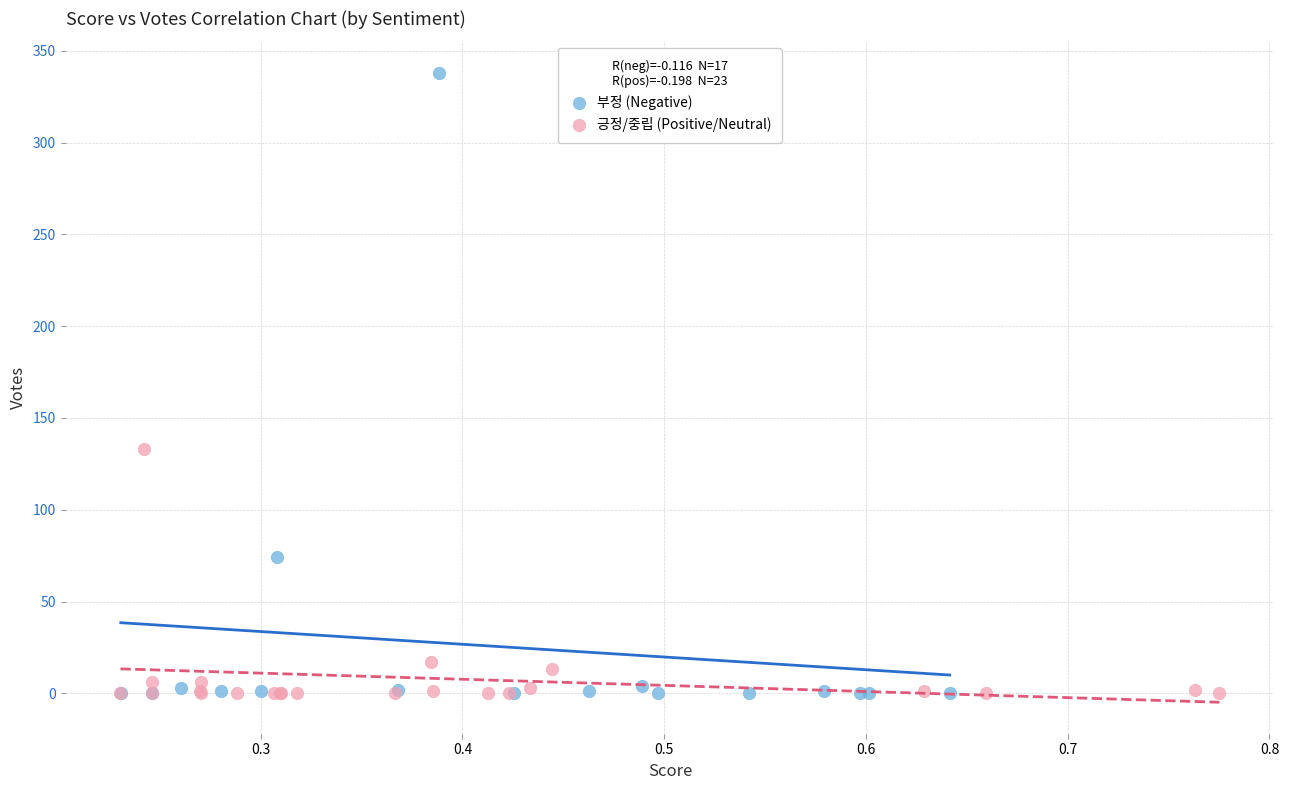

Which series contains the highest Y value?

부정 (Negative)